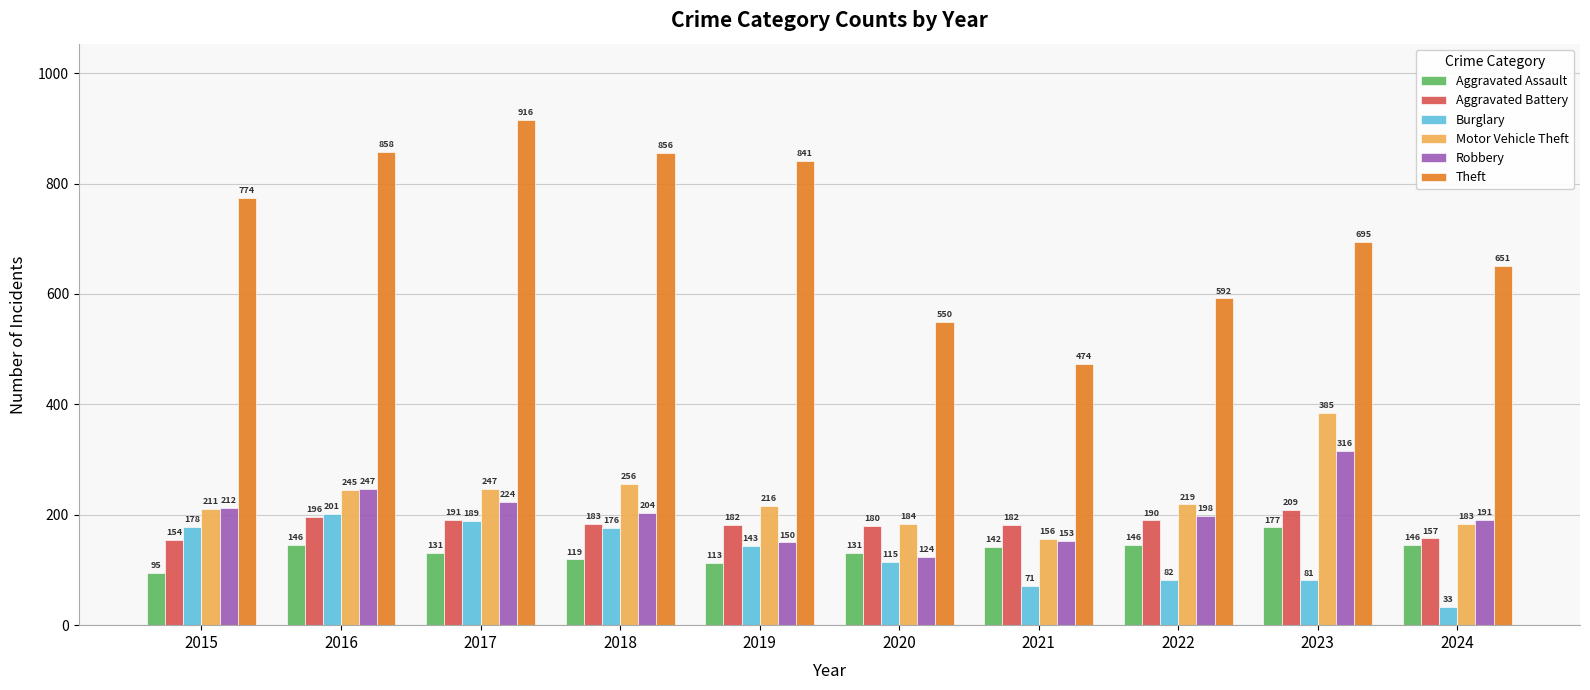

What is the difference between the maximum and minimum values in the Aggravated Assault series?

82